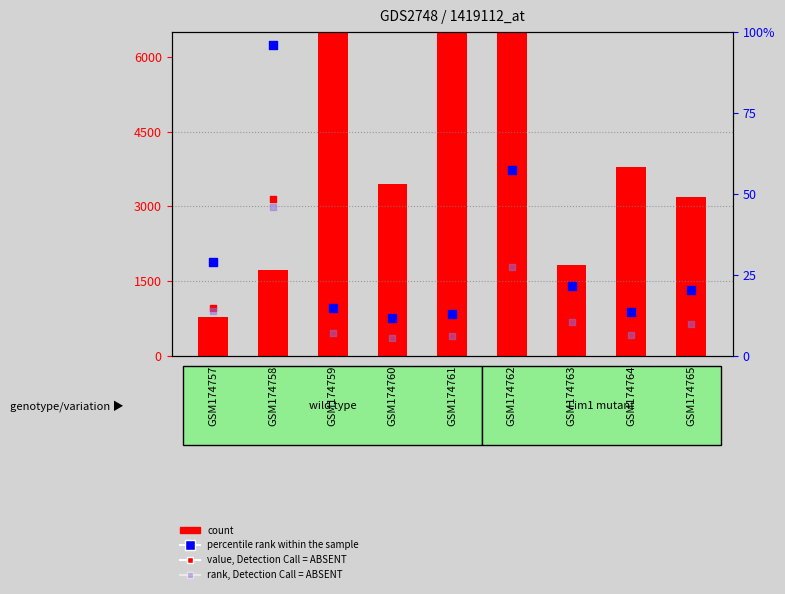

Which series contains the highest Y value?

count